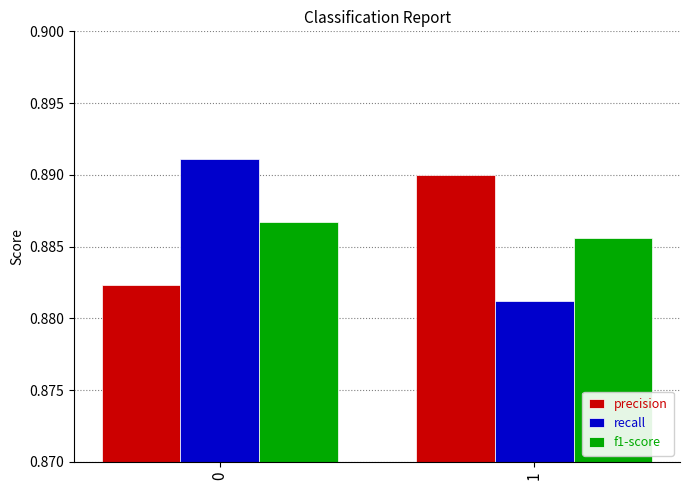

What is the sum of the recall values at 1 and 0?

1.8